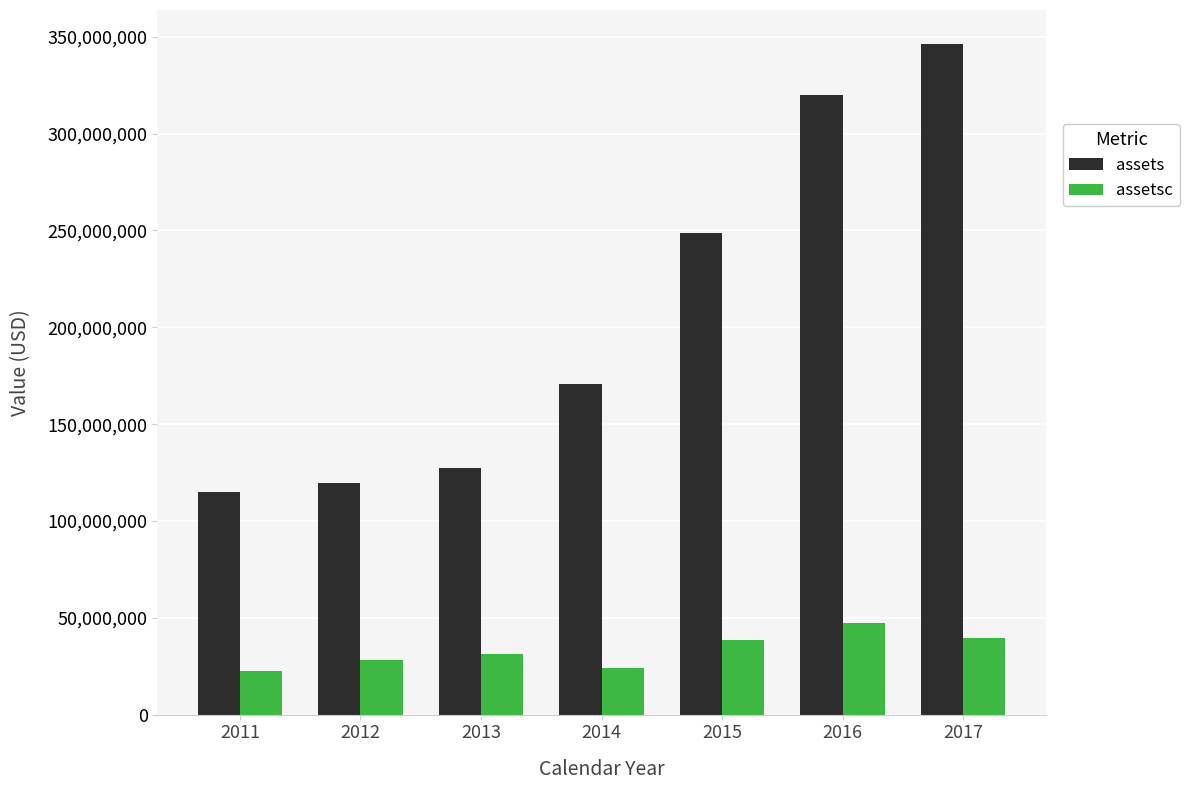

The assetsc series shows 54121097 at 2013. True or false?

False